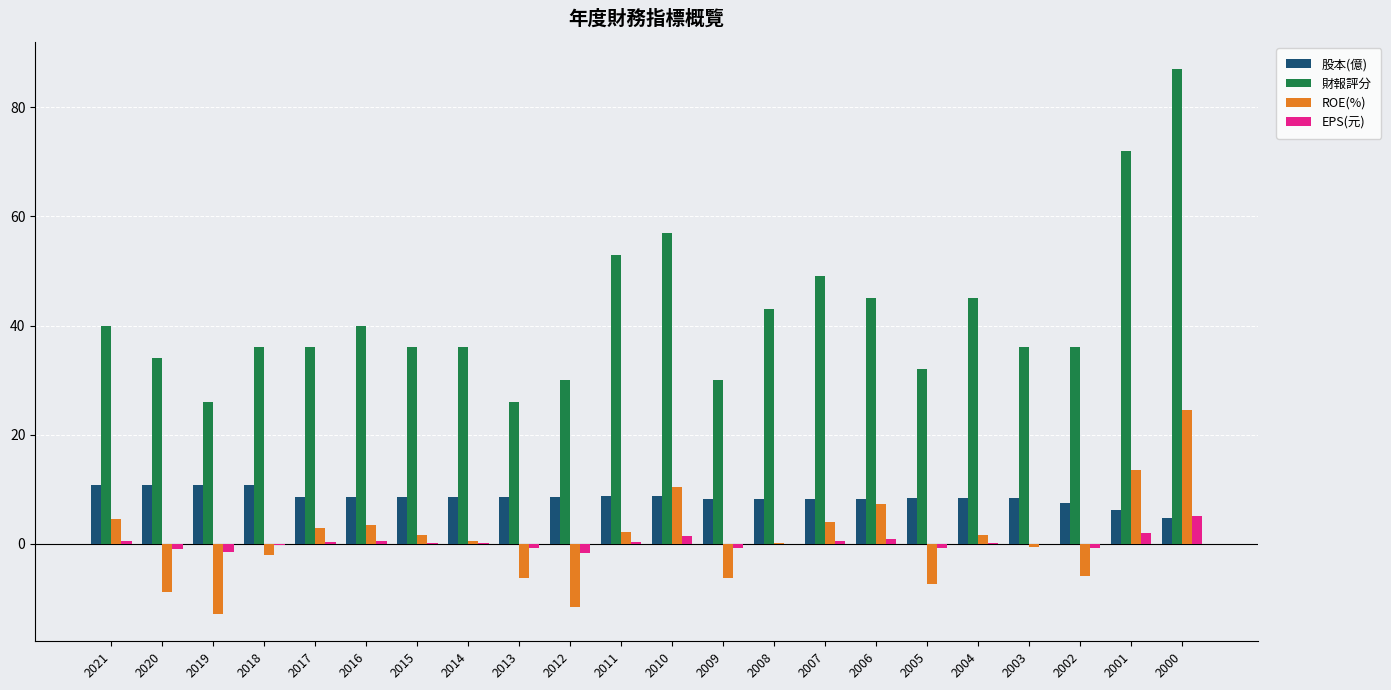

What is the difference between the 股本(億) values at 2012 and 2003?

0.2